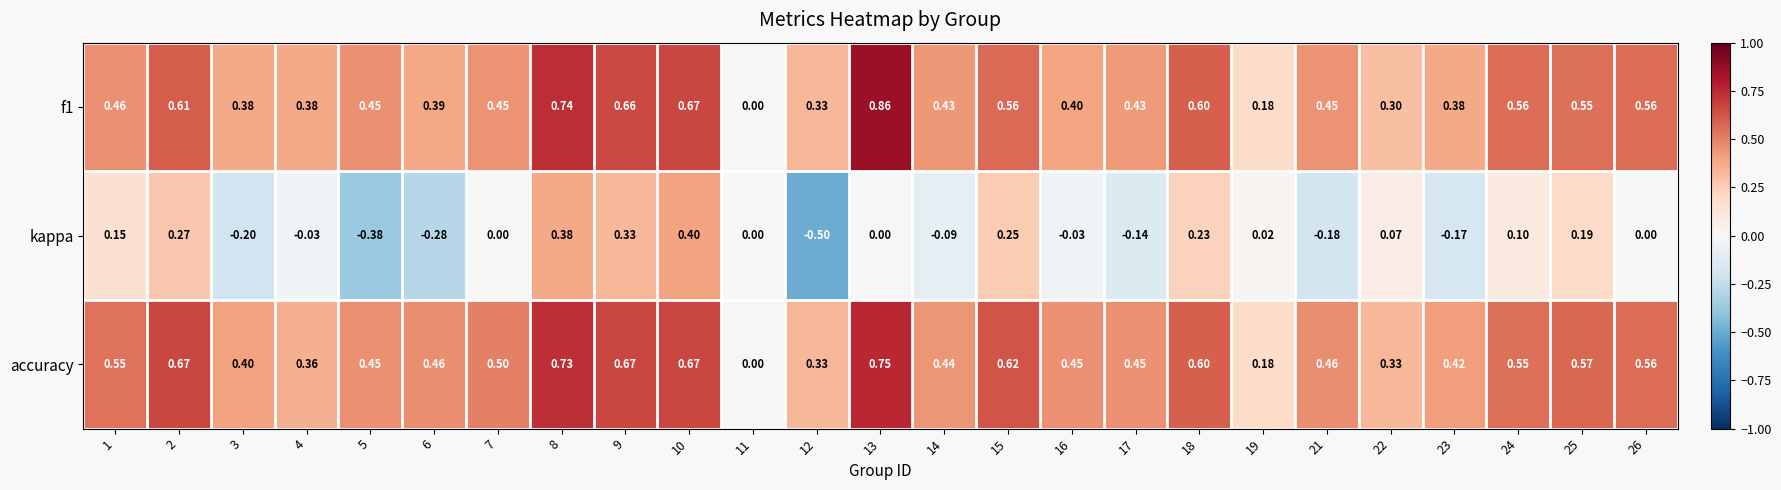

Which series has the largest total across all categories?

accuracy